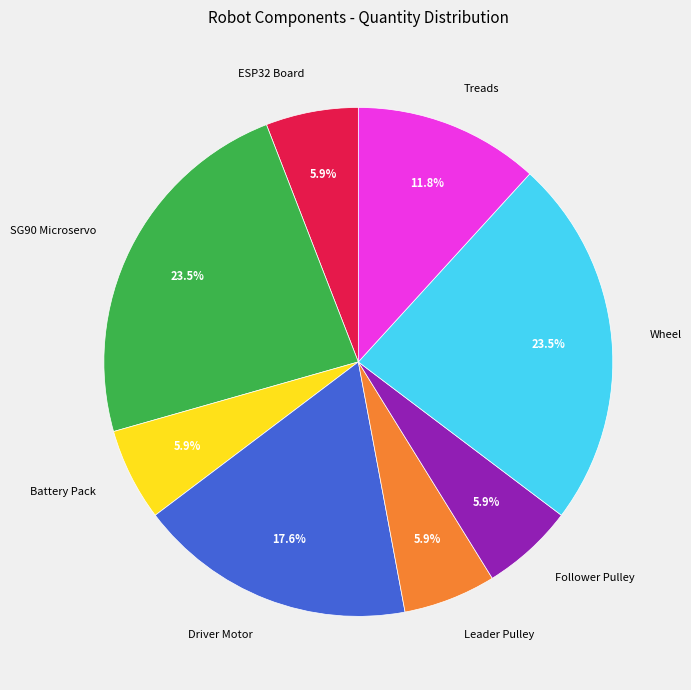

How many slices are in this pie chart?

8